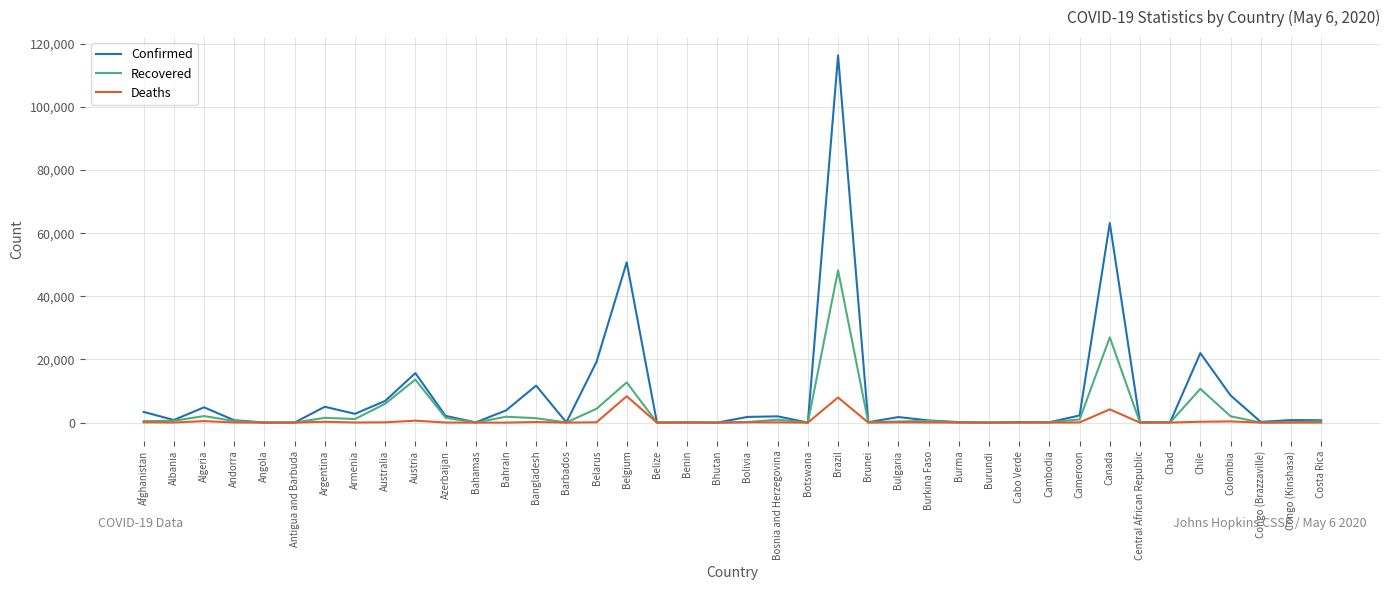

Count the number of categories in the chart.

40